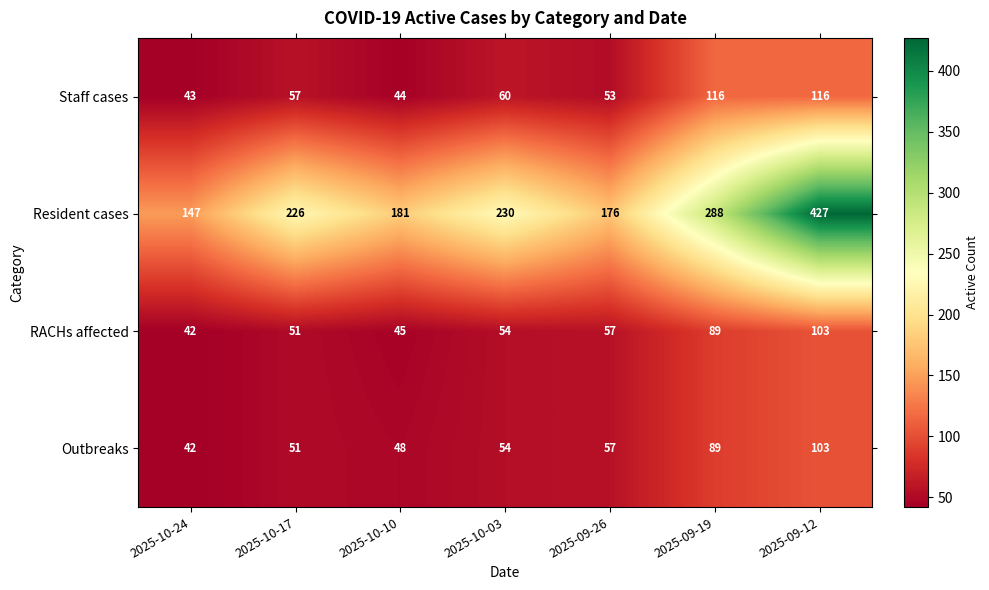

What value does the Staff cases series have at 2025-09-19?

116